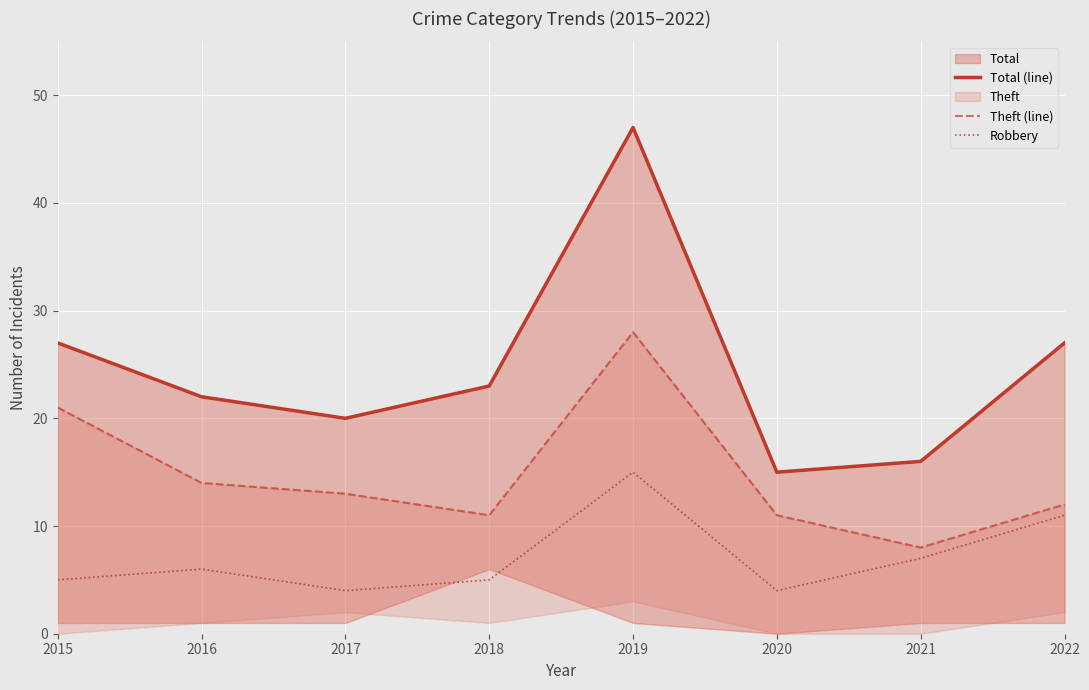

Which has a higher value, 2020 or 2016?

2016